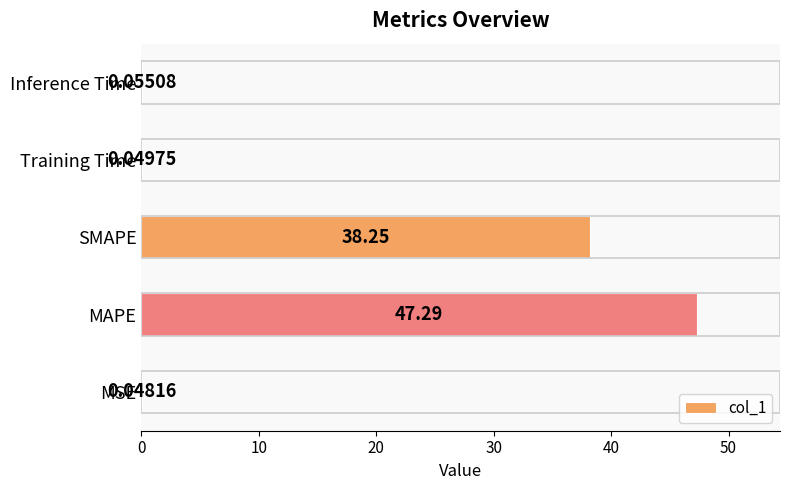

Which category has the highest value across all series?

MAPE